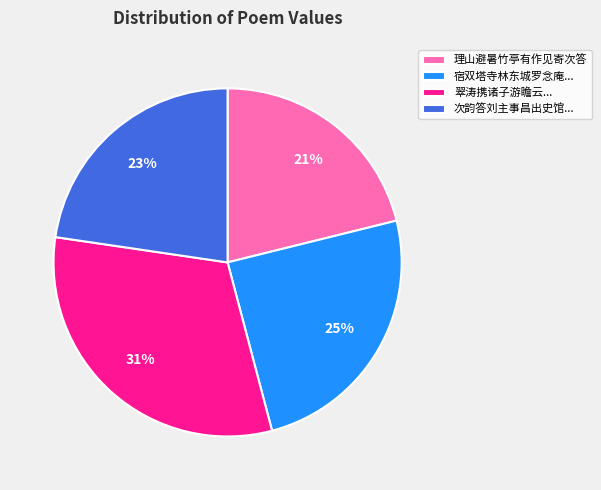

Is there any slice that represents more than half of the pie?

No